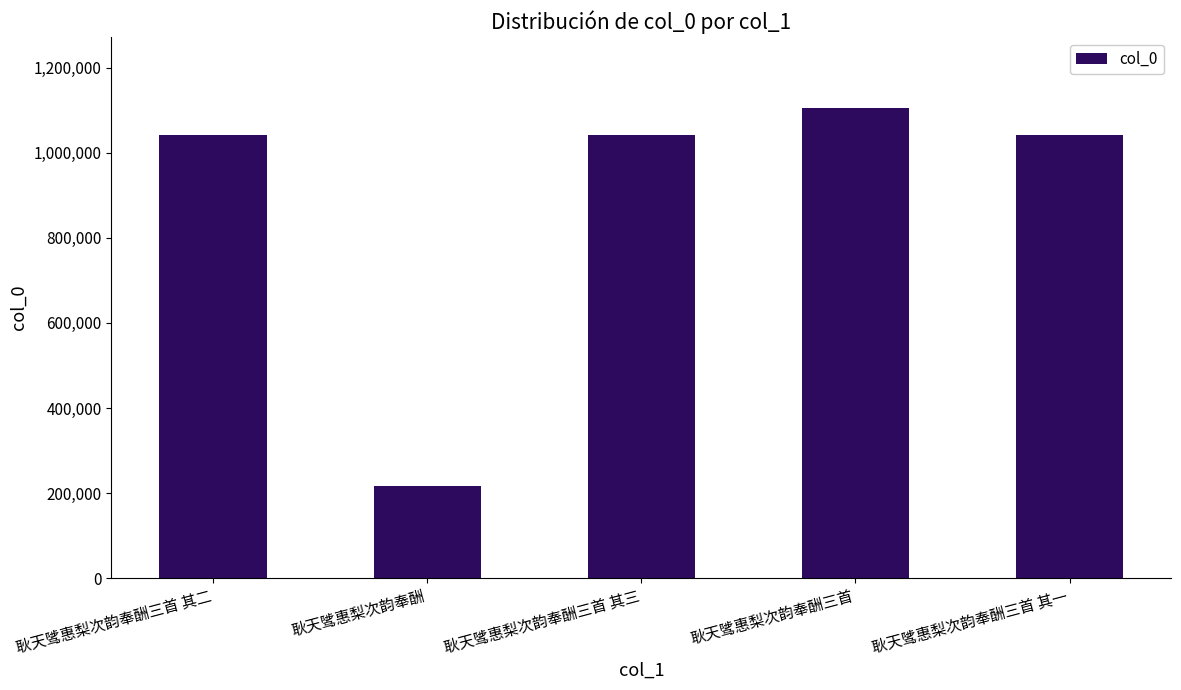

What is the label of the 3rd bar from the right?

耿天骘惠梨次韵奉酬三首 其三